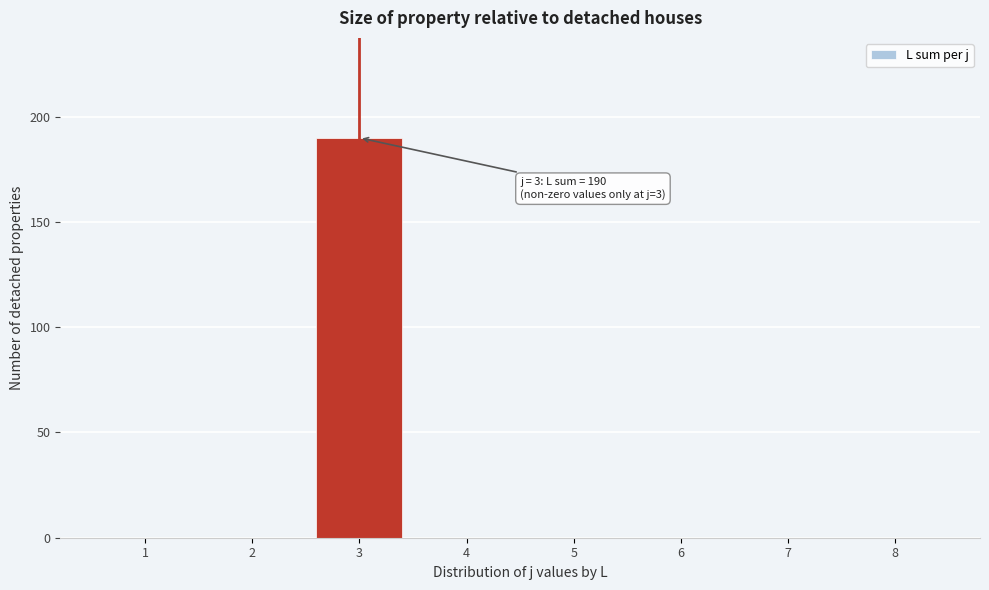

Reading left to right, extract all data points from this chart.

1=0	2=0	3=190	4=0	5=0	6=0	7=0	8=0